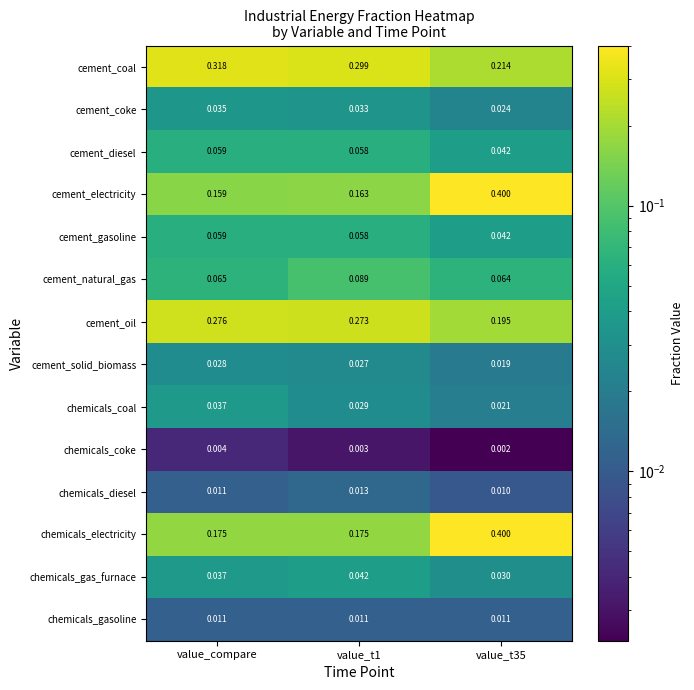

Which series has the largest total across all categories?

cement_coal